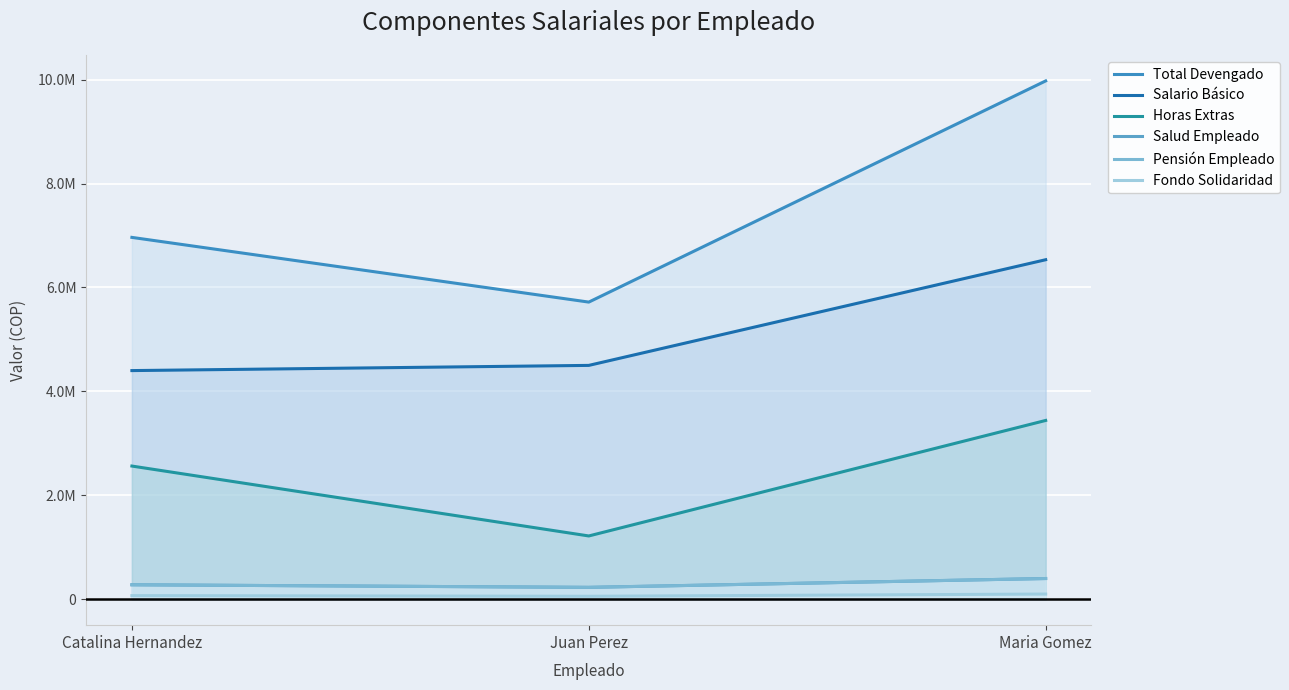

True or false: Pensión Empleado has a value of 241485.0 at Maria Gomez.

False